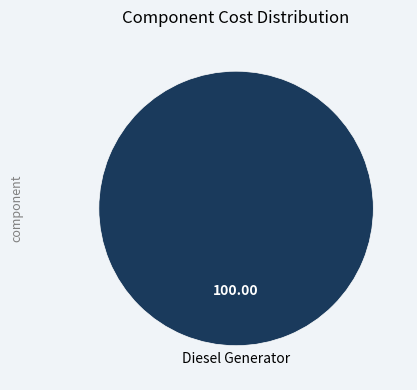

How many slices are in this pie chart?

1